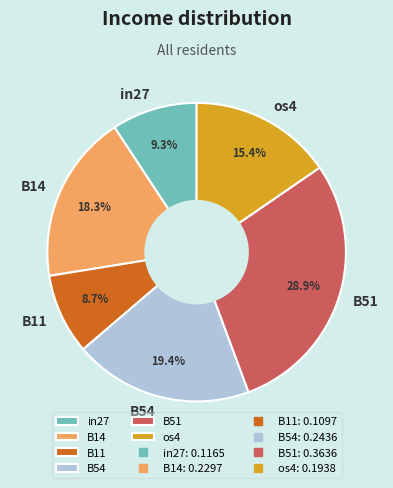

To the nearest percent, what is the combined percentage of os4 and B14?

34%